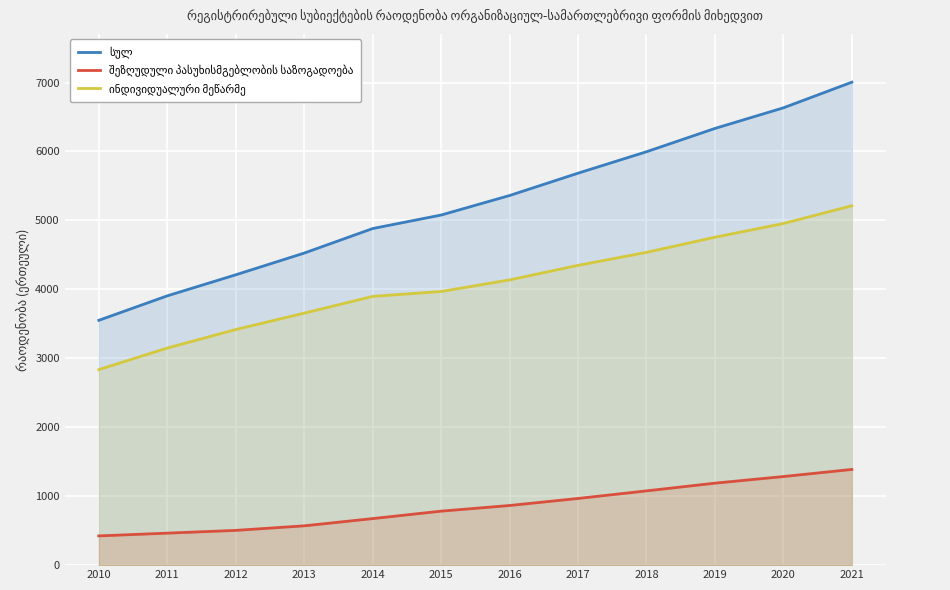

What are all the series names shown in the legend?

სულ, შეზღუდული პასუხისმგებლობის საზოგადოება, ინდივიდუალური მეწარმე